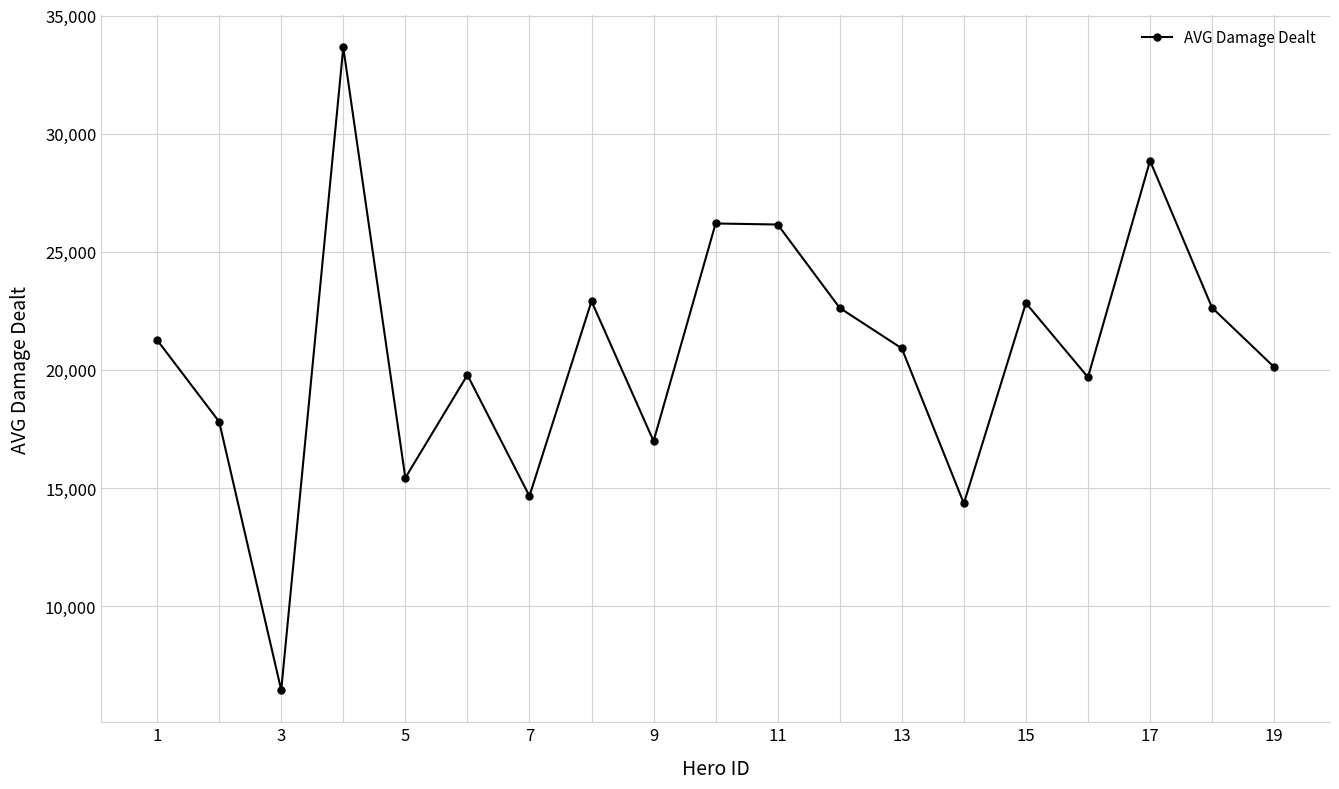

How many points are higher than both their immediate neighbors (excluding endpoints)?

6